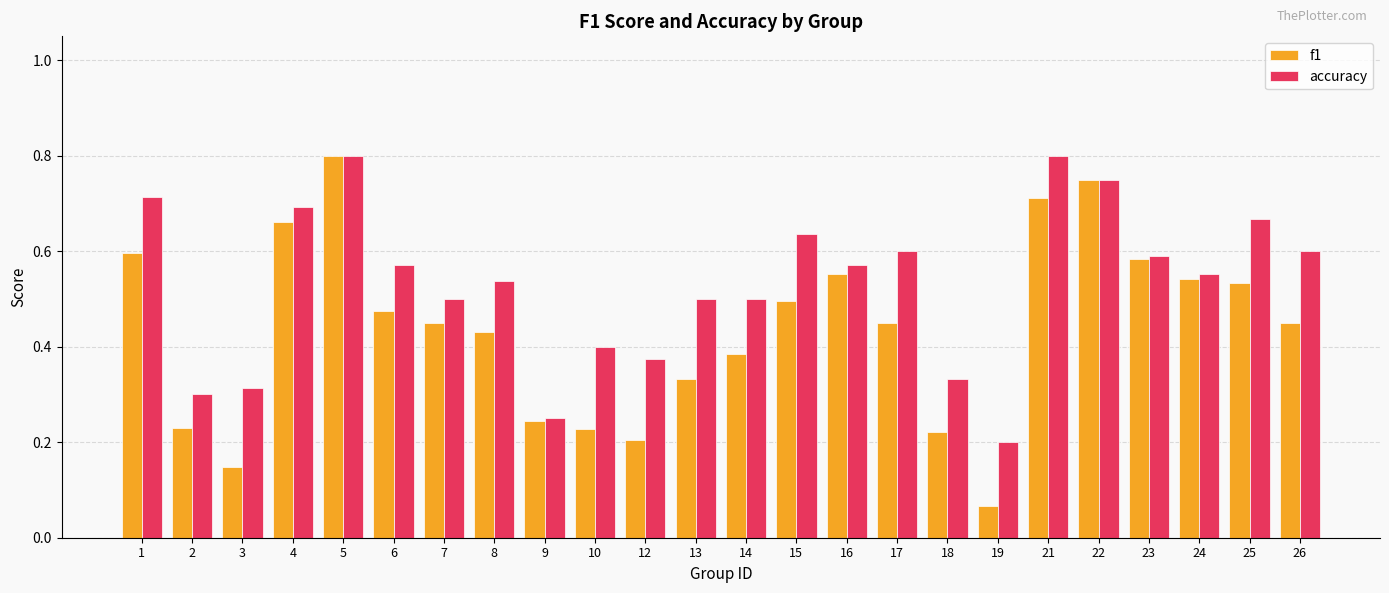

How many bars are there in total?

48